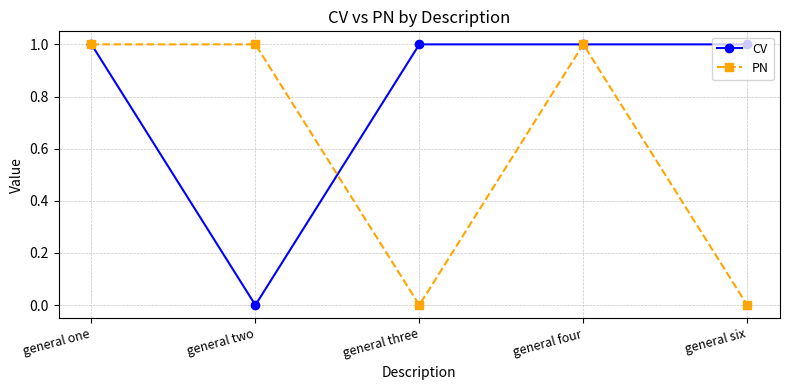

True or false: CV has a value of 1 at general one.

True